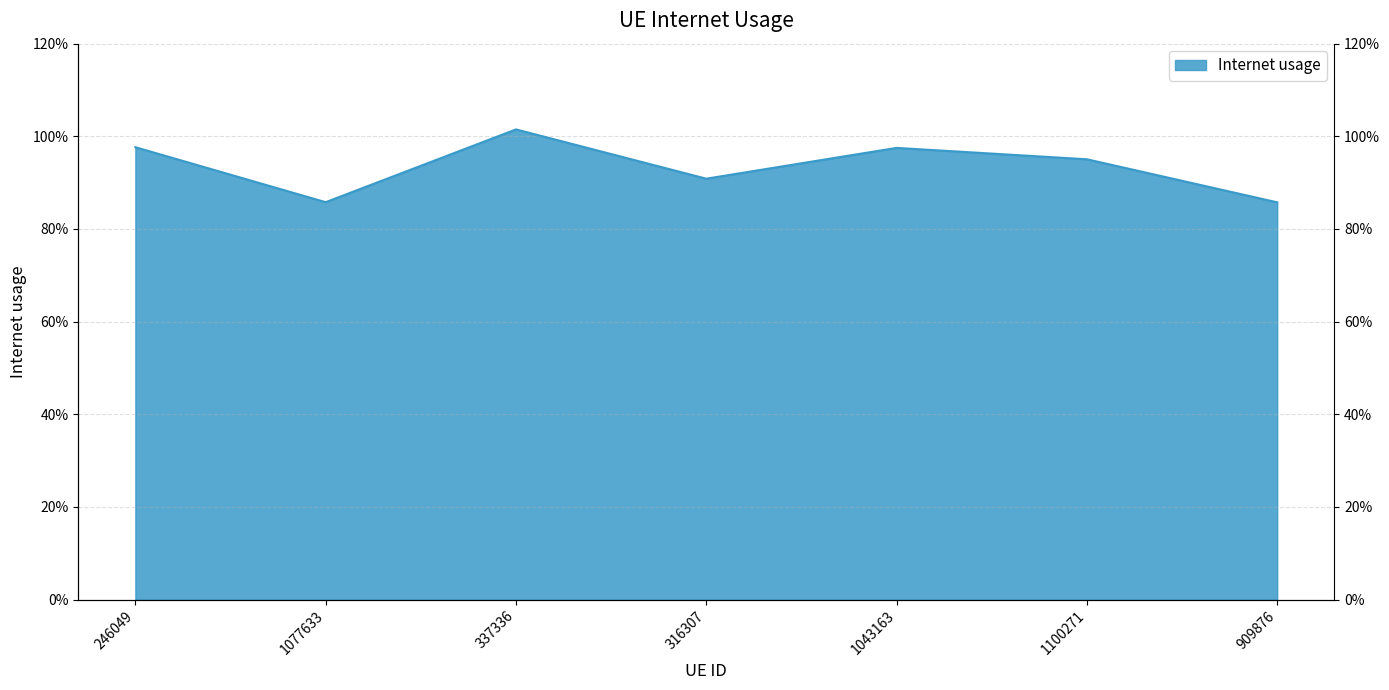

How many categories are shown in the chart?

7